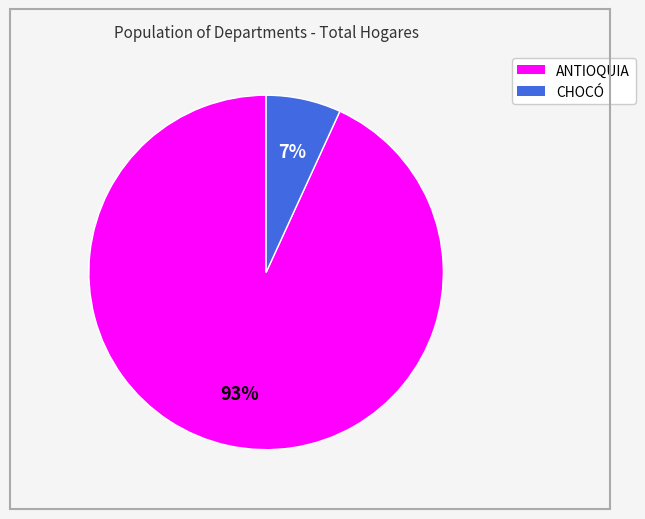

To the nearest percent, what portion does CHOCÓ represent?

7%